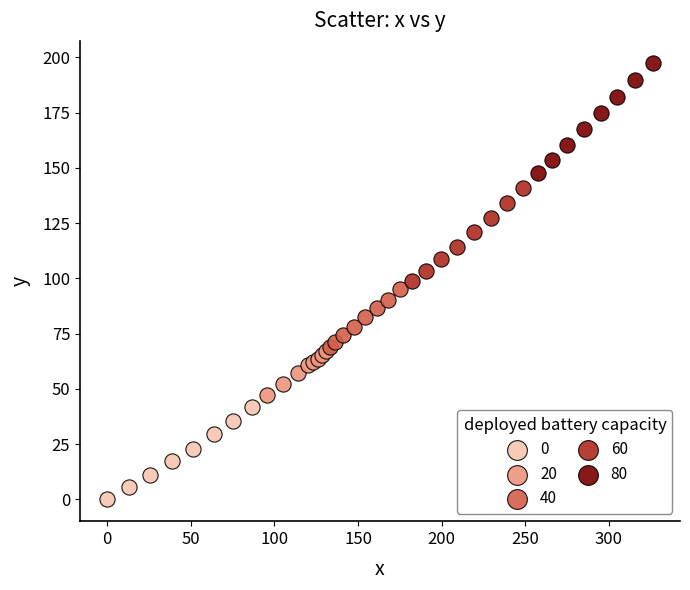

Which series has the largest Y range (max minus min)?

80